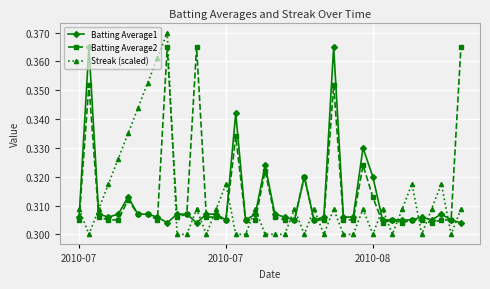

True or false: Batting Average1 has more than 2 interior local peaks.

True